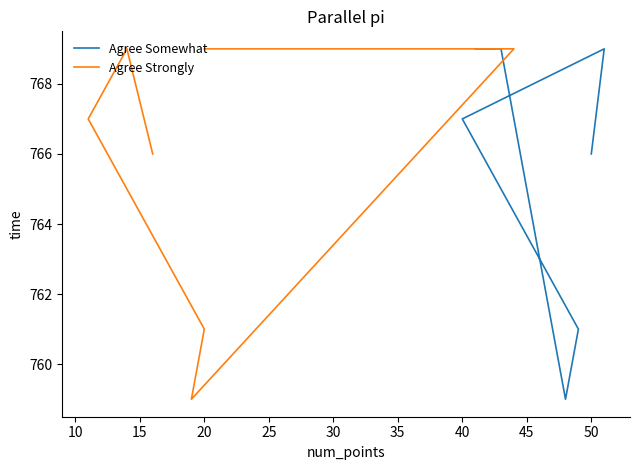

How many values in the Agree Somewhat series are below 767?

3